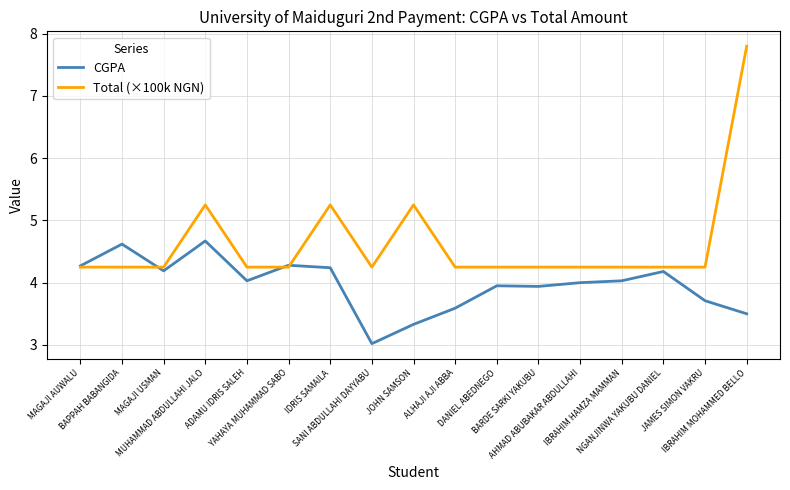

How many lines are shown in the chart?

2